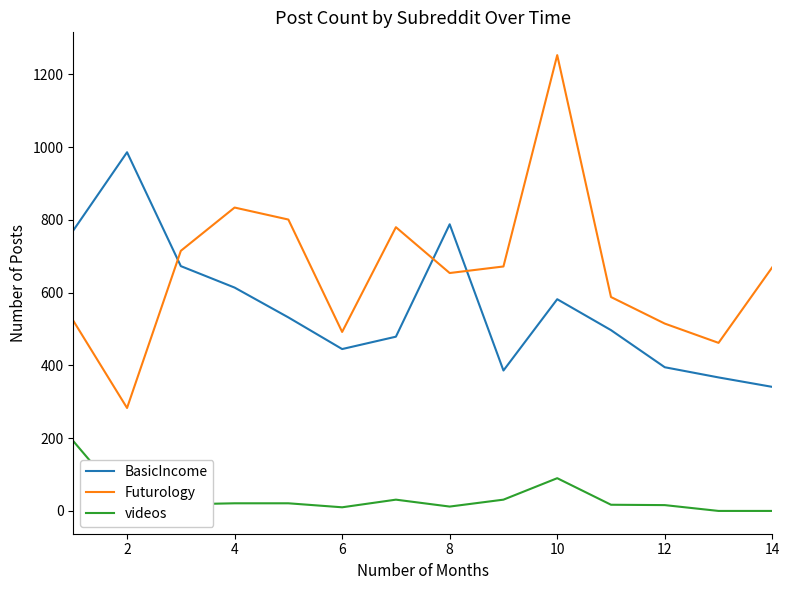

Which series has the largest total across all categories?

Futurology